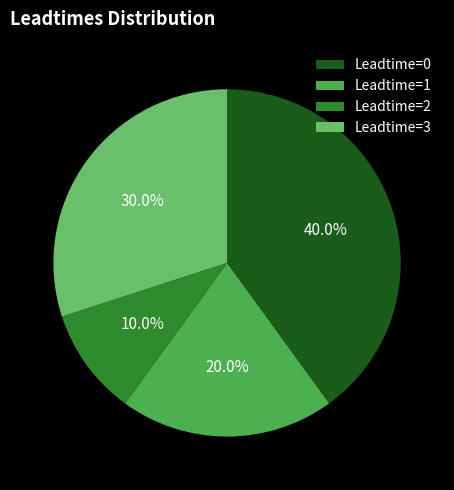

To the nearest percent, what is the difference between the largest and smallest slice percentages?

30%